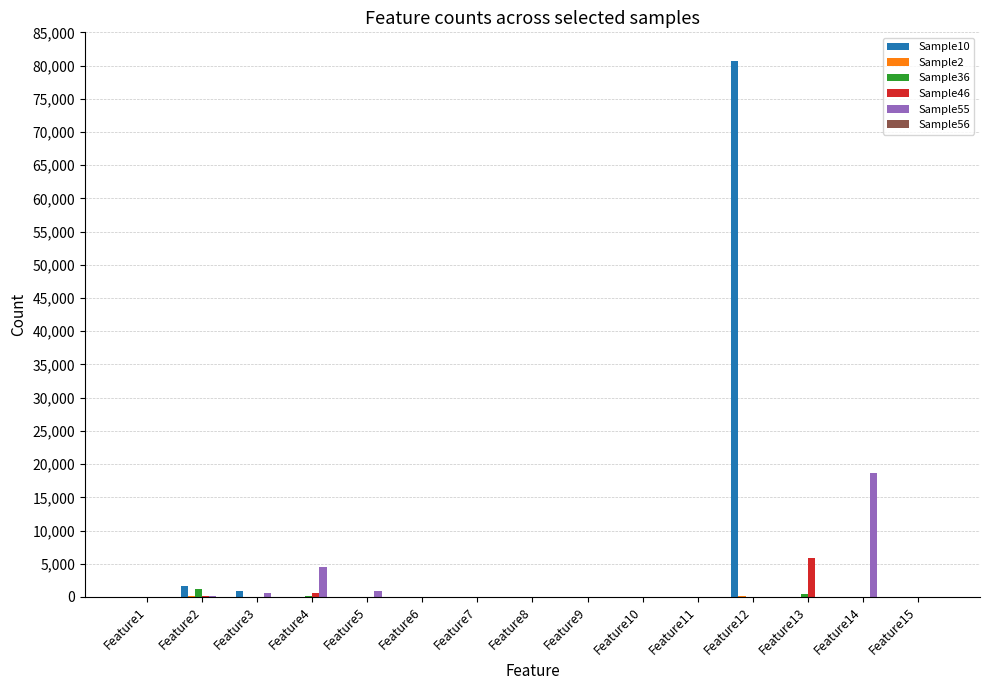

At which label does Sample55 reach its peak?

Feature14